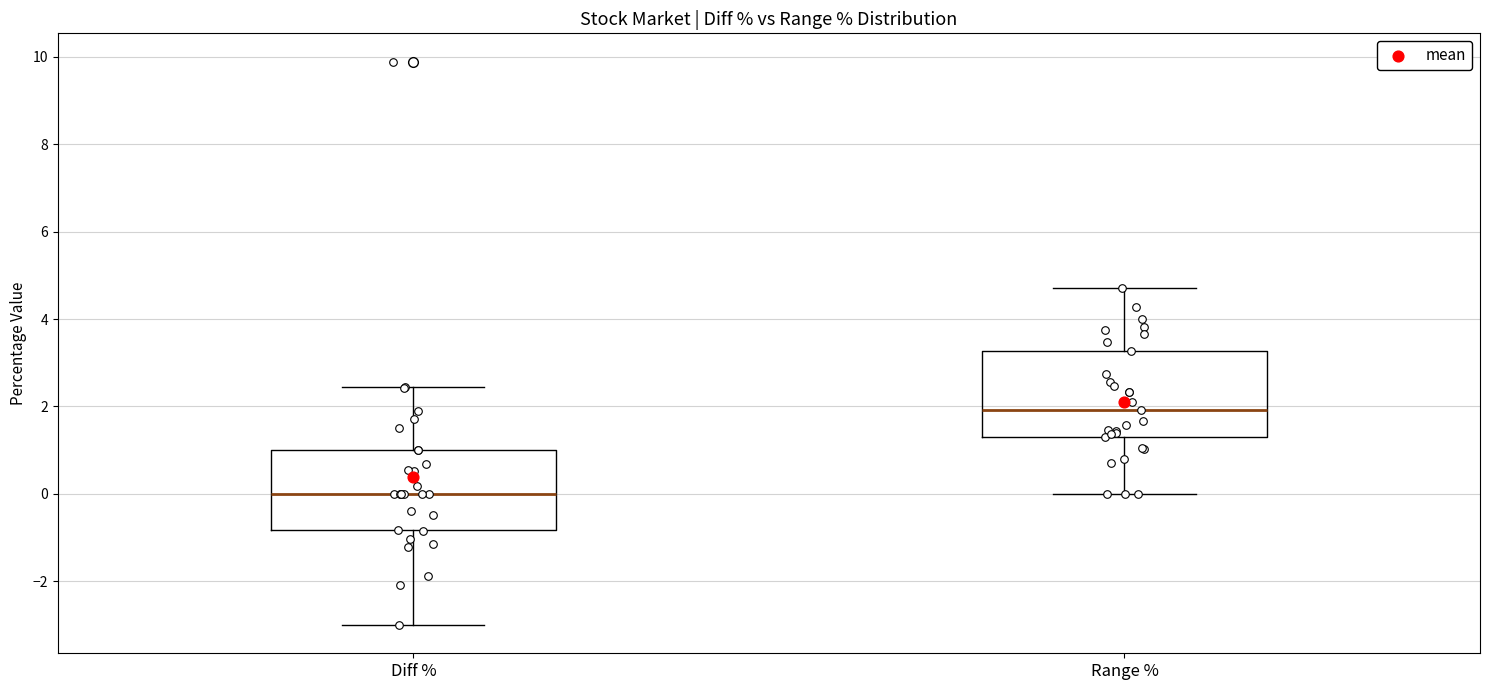

Where does the lower whisker of the box for Diff % end on the y-axis? The values are not printed on the chart, so give them approximately, as read against the axis.

-3.0